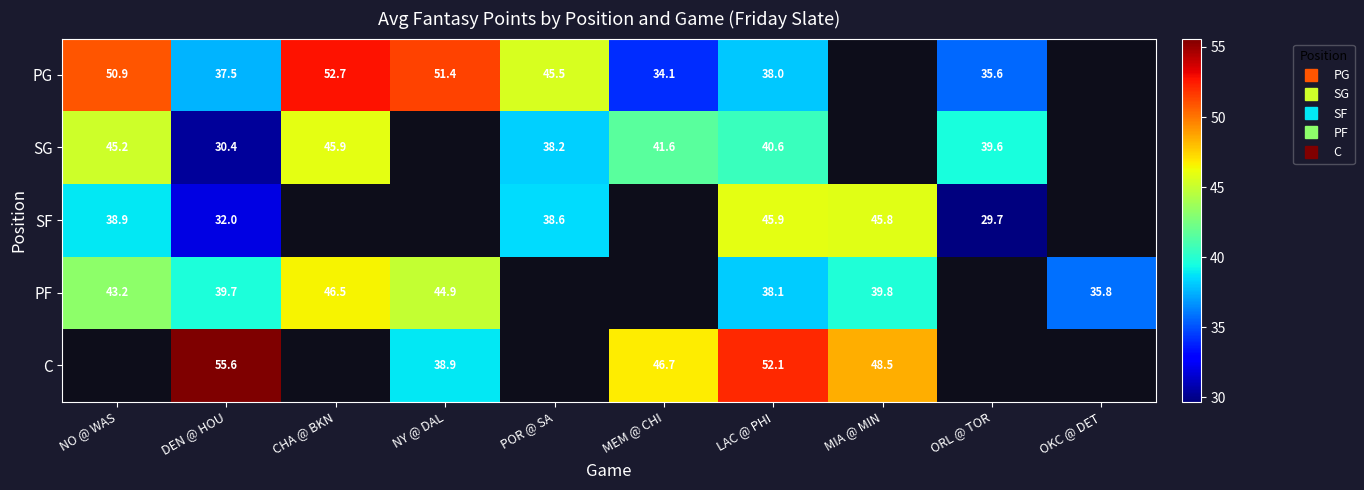

How many data points does each series have?

10